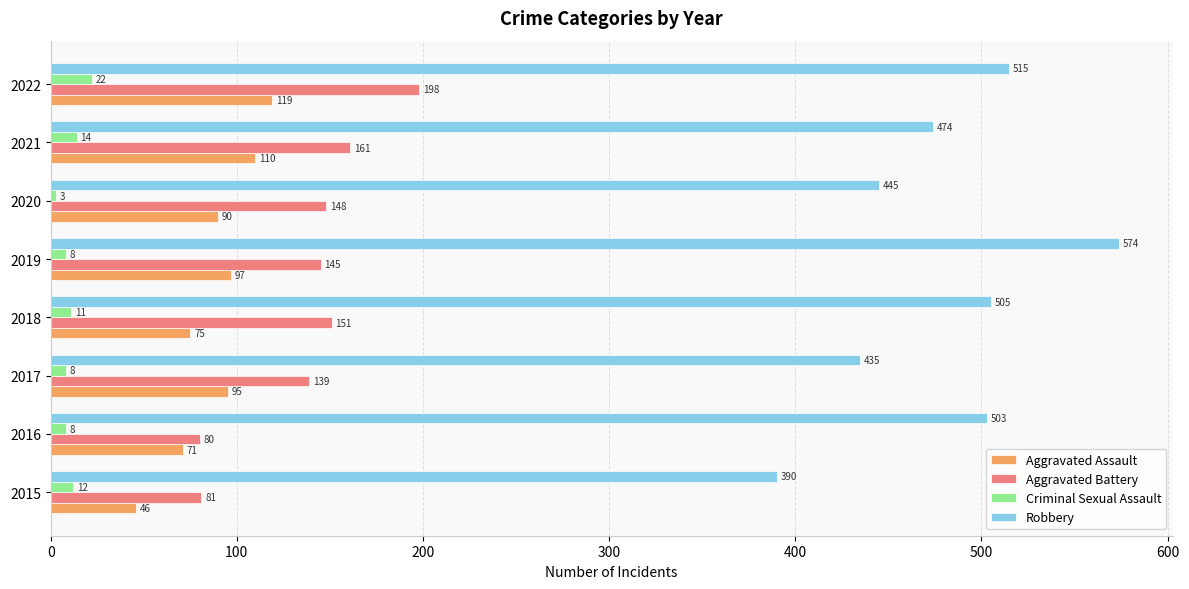

What is the average value of the Aggravated Battery series?

138